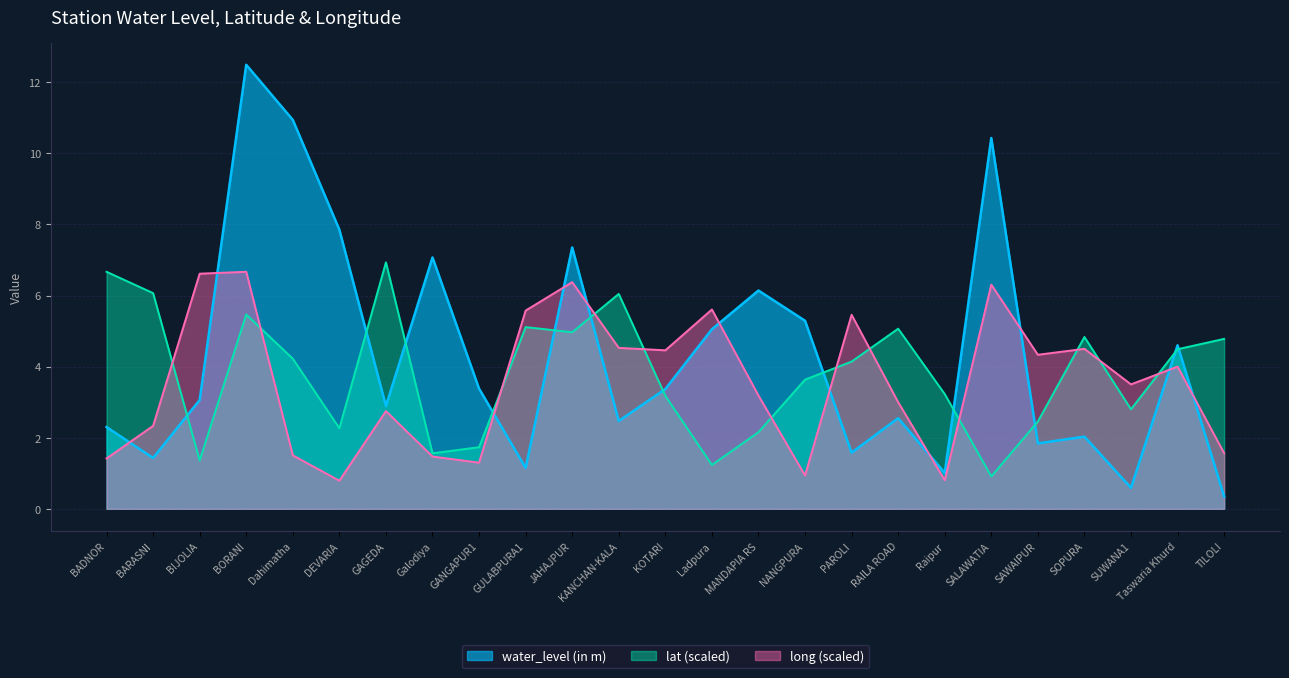

What is the maximum value shown in the chart?

12.5